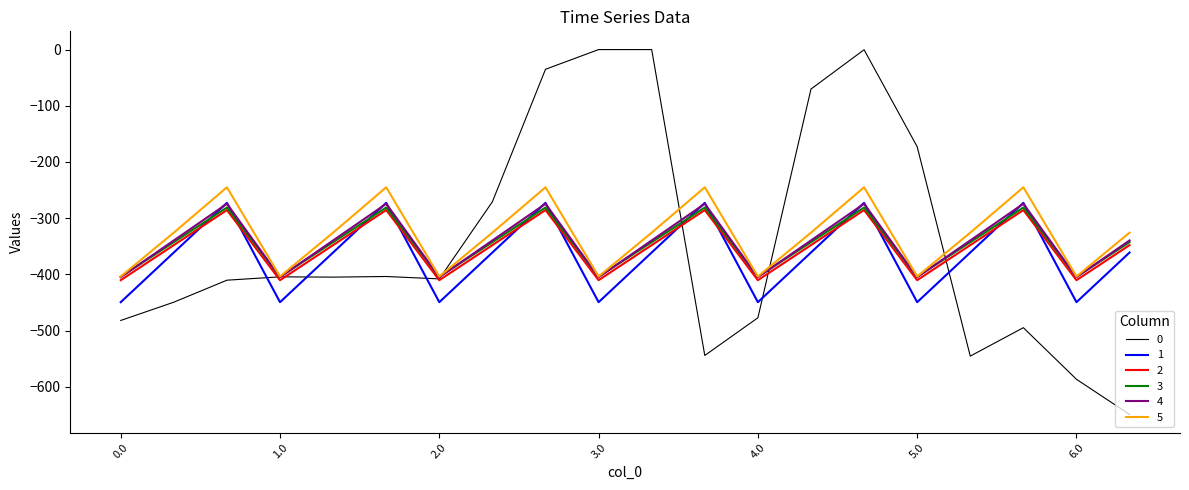

Which series has the largest total across all categories?

5